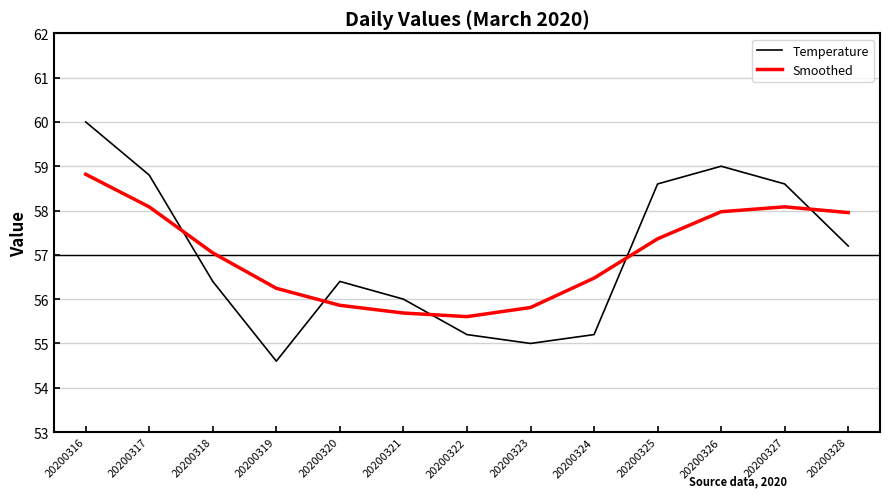

What are all the series names shown in the legend?

Temperature, Smoothed